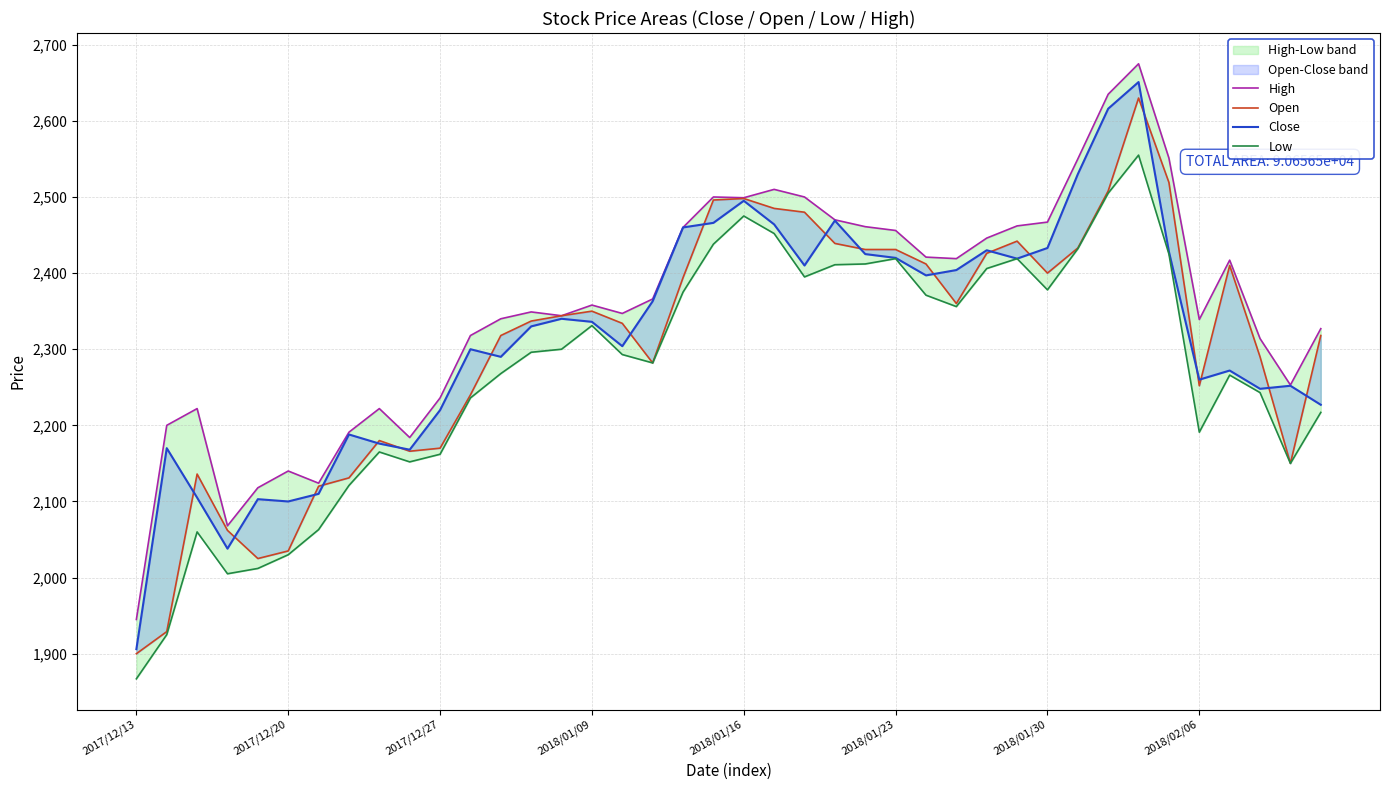

True or false: Open and Low intersect in this chart.

False